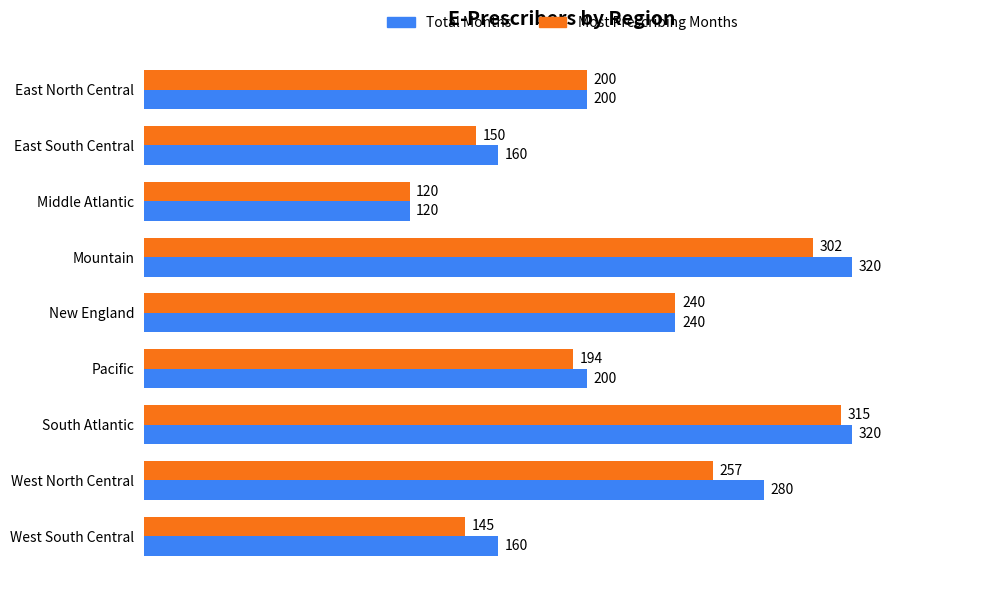

What is the approximate value of Total Months at Pacific, to the nearest 10?

200